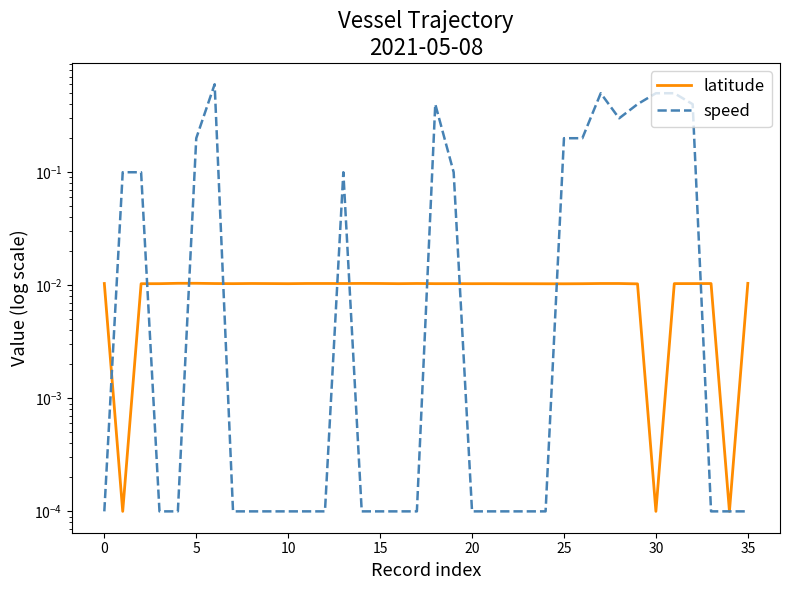

At which label does latitude reach its peak?

5